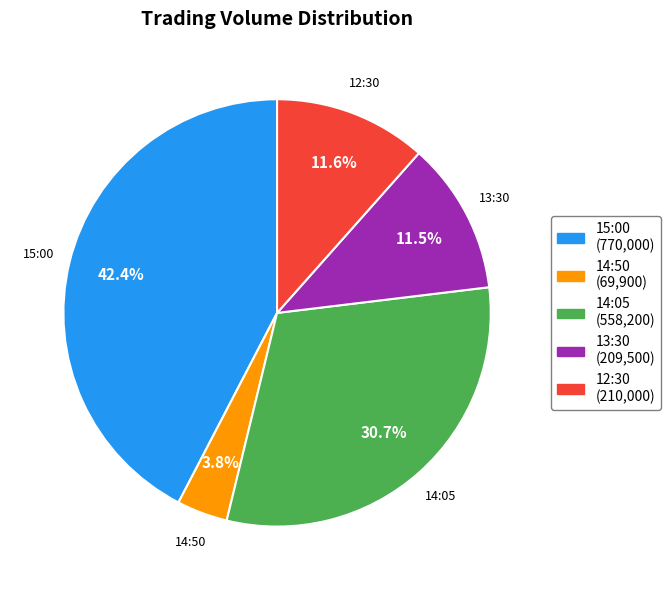

Do 12:30 and 14:05 together represent more than half of the pie?

No